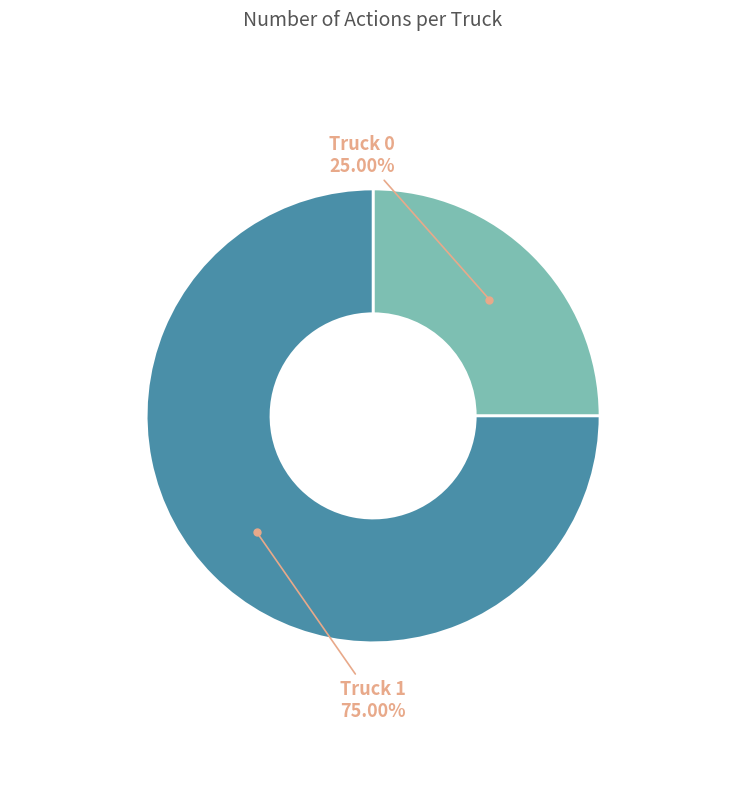

To the nearest percent, what is the difference between the largest and smallest slice percentages?

50%